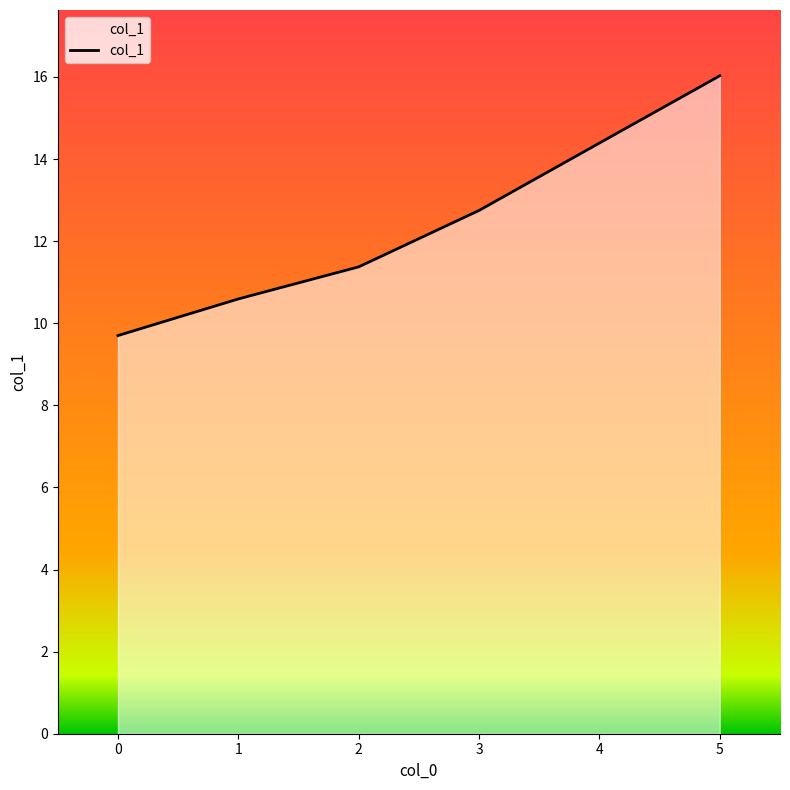

Is it true that the value at 5 is 16.0?

True